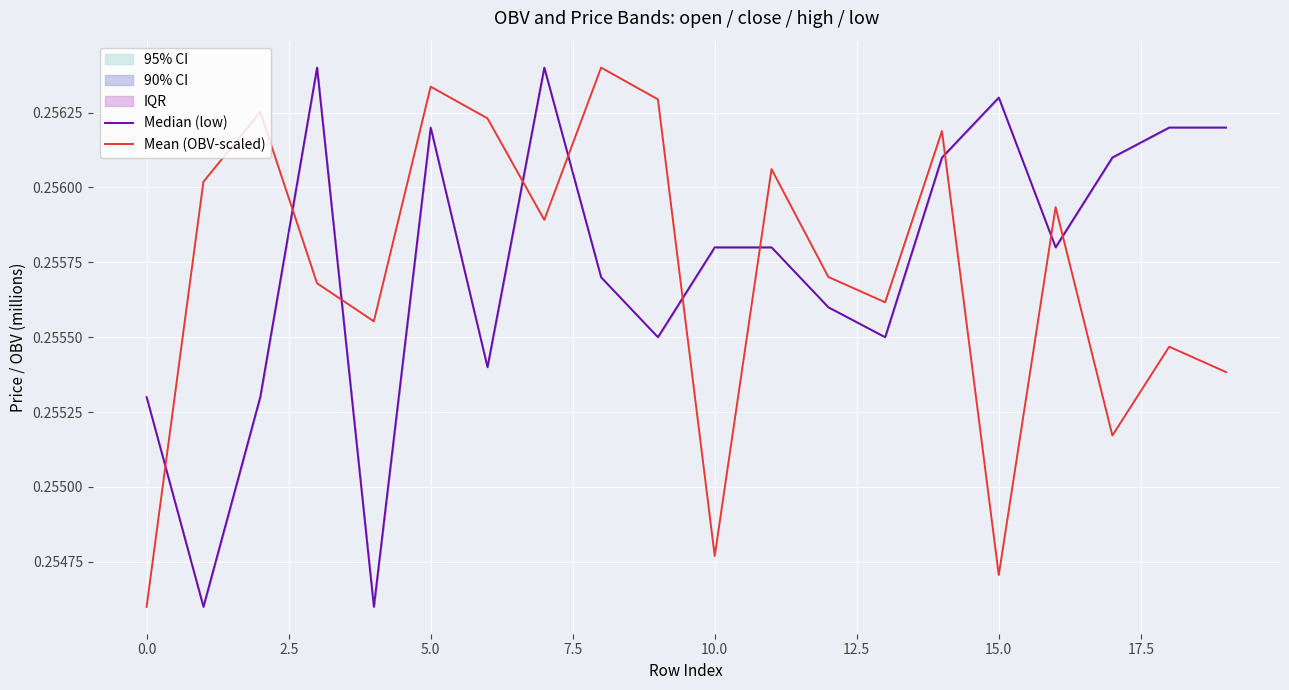

The value of Mean (OBV-scaled) at 0.0 is 0.4. True or false?

False